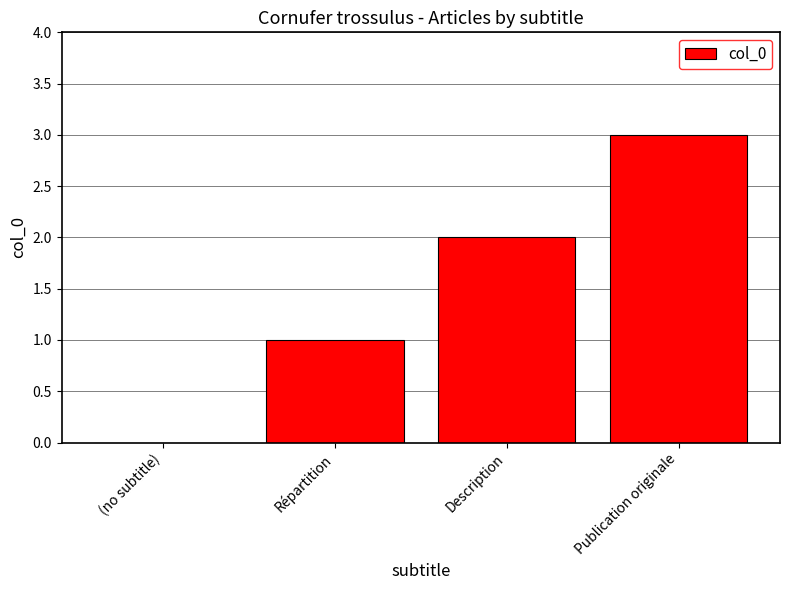

Are the bars grouped side by side (vs. stacked)?

No